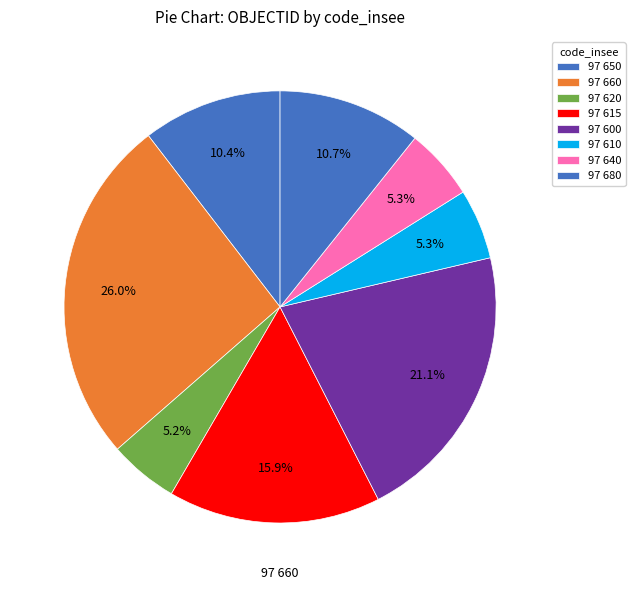

How many segments does this pie chart have?

8